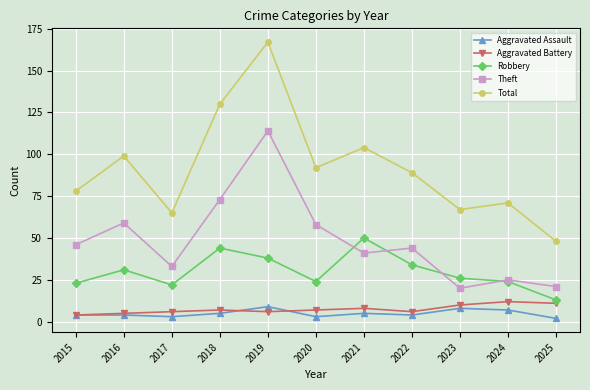

True or false: Robbery and Total intersect in this chart.

False